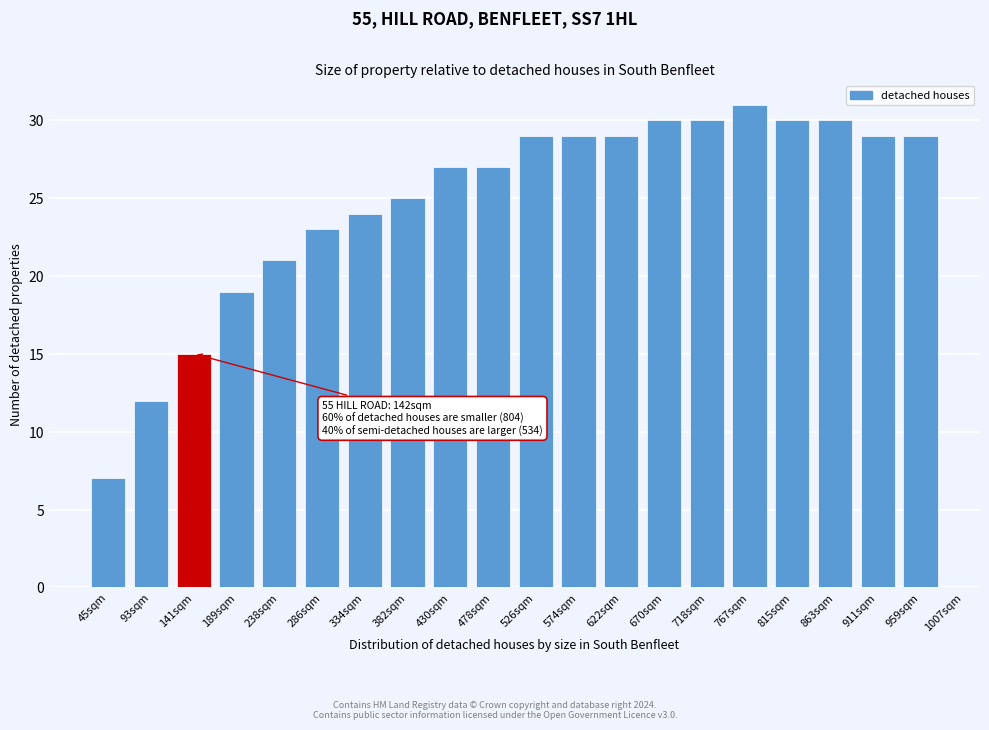

Reading left to right, what are all the values shown in this chart?

7	12	15	19	21	23	24	25	27	27	29	29	29	30	30	31	30	30	29	29